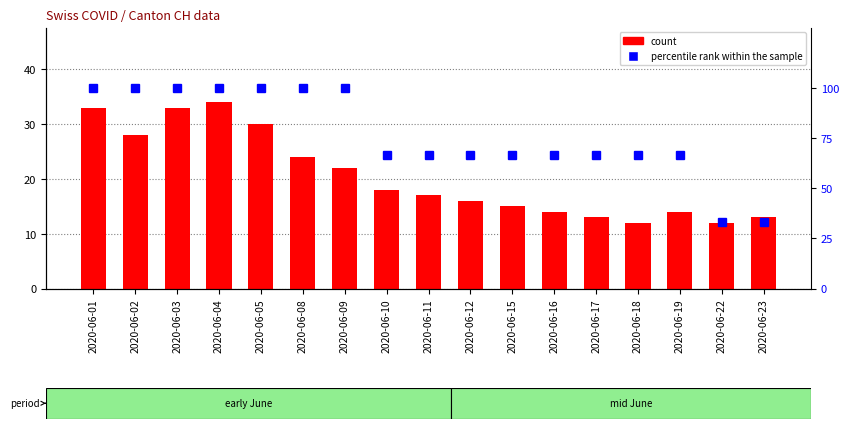

What is the difference between the percentile rank within the sample values at 2020-06-01 and 2020-06-16?

33.3